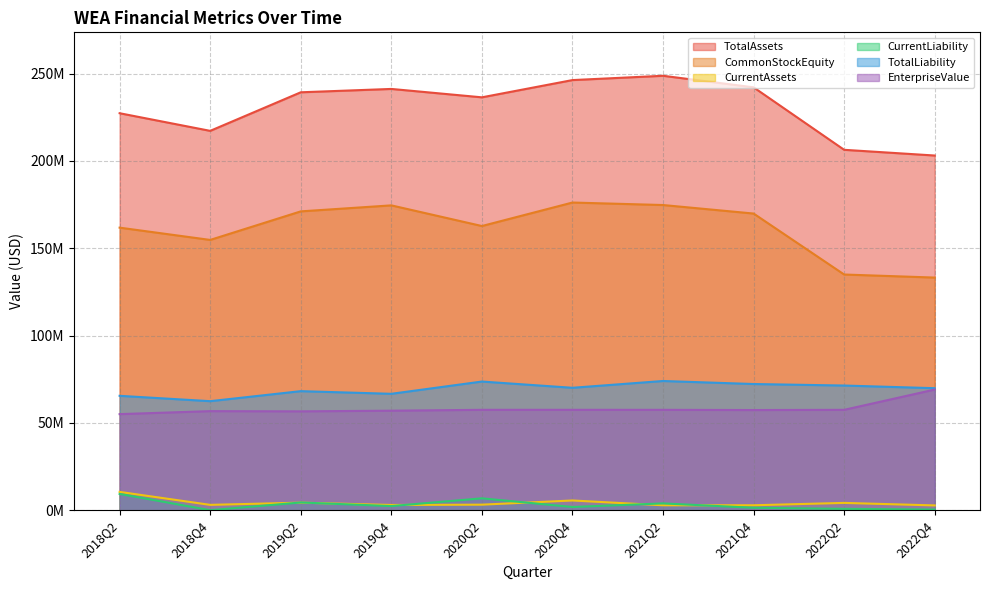

What is the difference between the maximum and minimum values in the TotalLiability series?

11555329